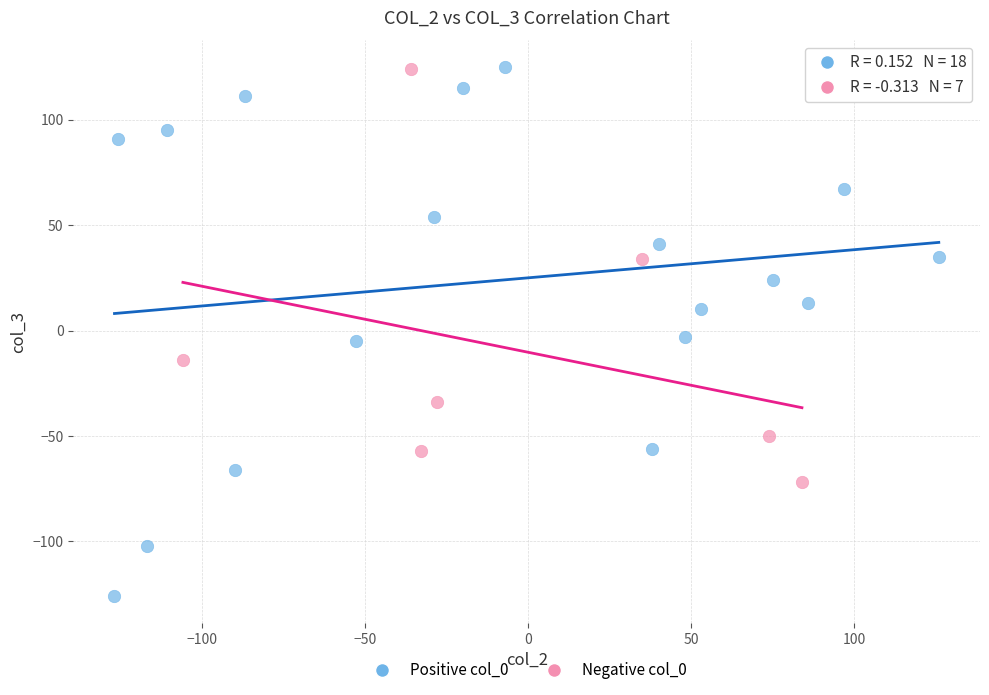

Which series contains the lowest Y value?

Positive col_0